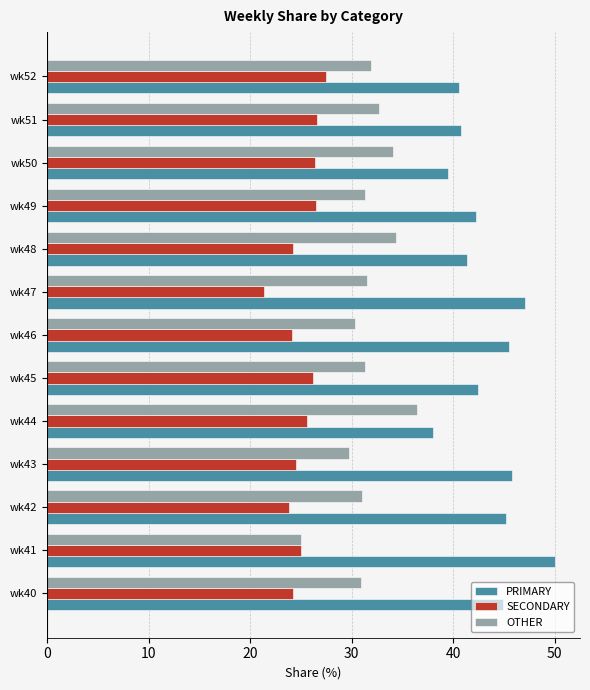

Which category has the lowest value in the PRIMARY series?

wk44